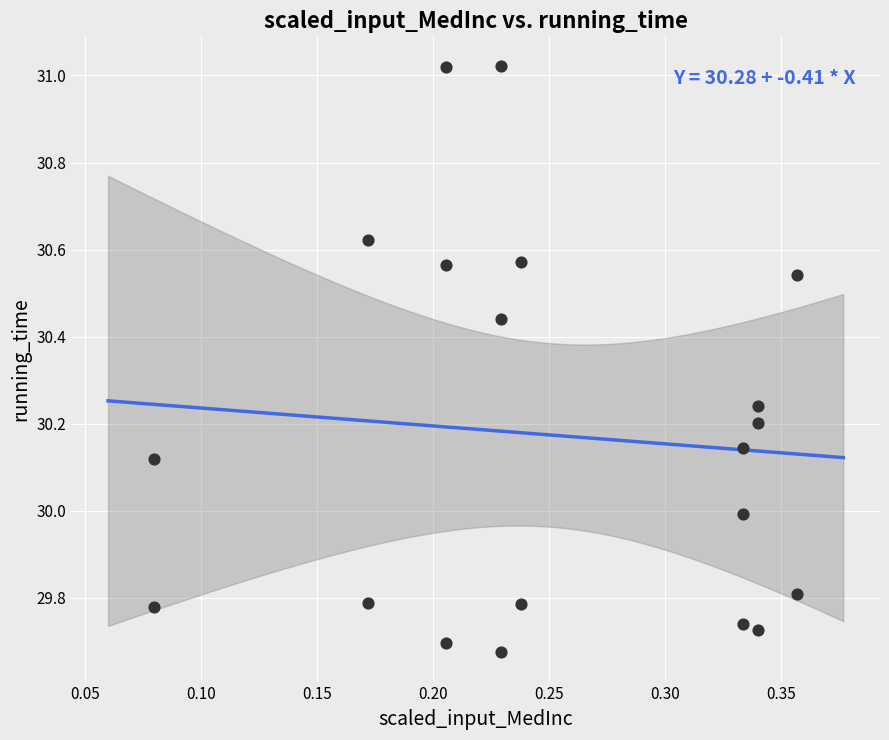

What is the range of X values (max minus min)?

0.3